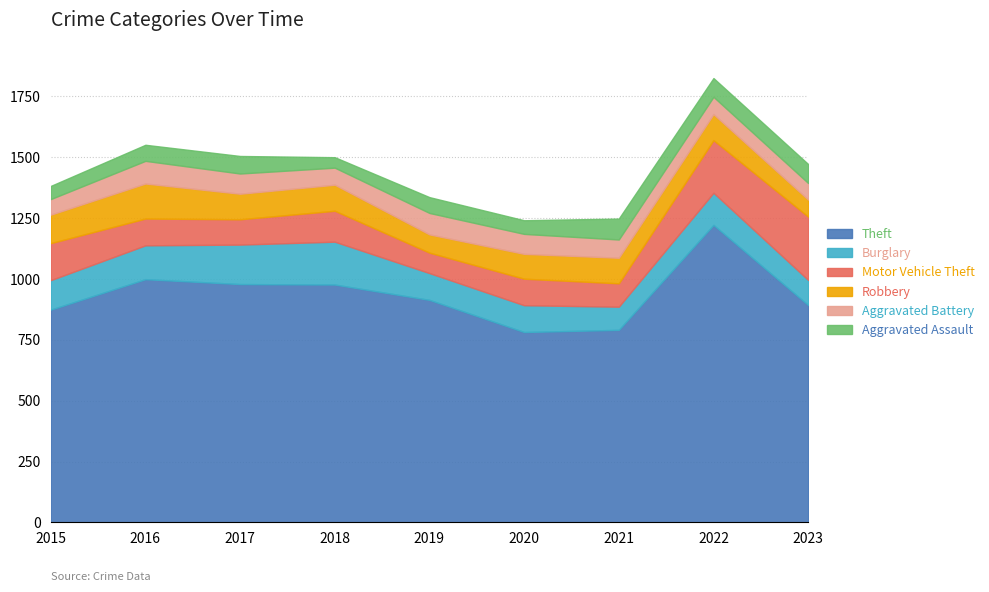

Which category has the highest value across all series?

2022